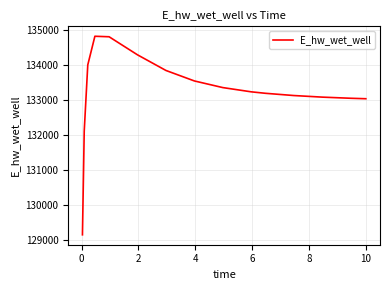

What is the smallest value displayed?

129140.1